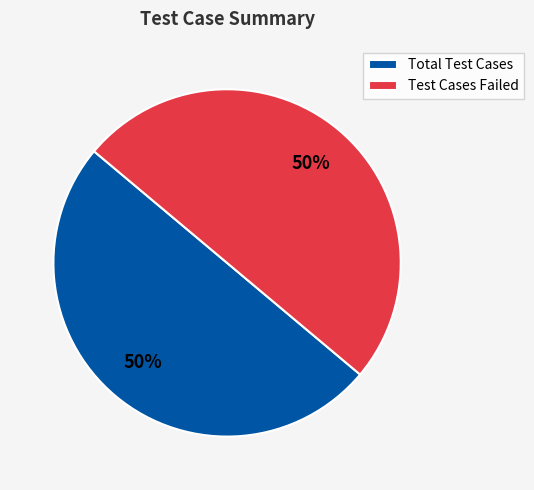

Is it true that Test Cases Failed is 50% of the pie?

True